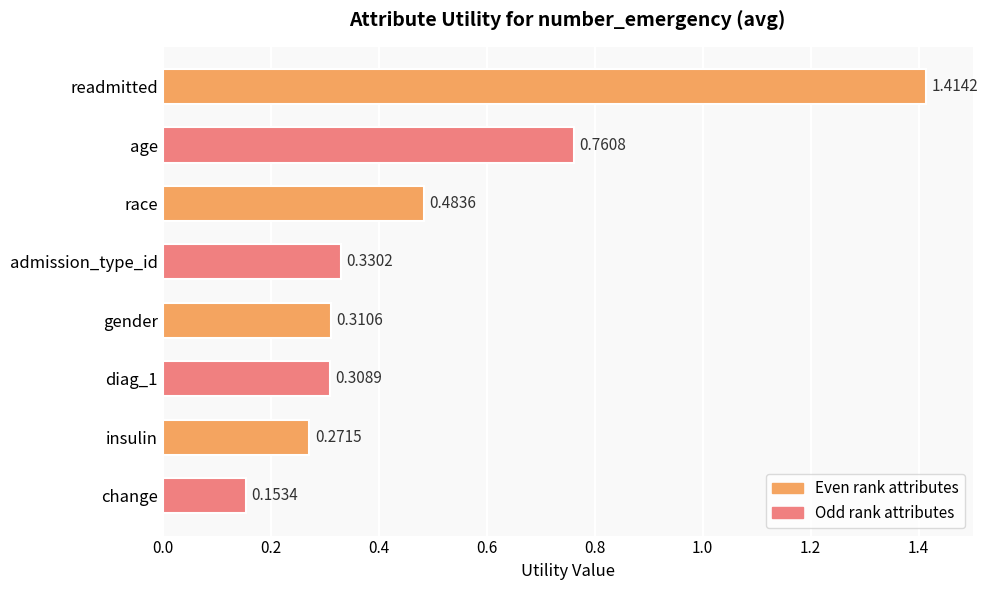

How many bars are there in total?

8